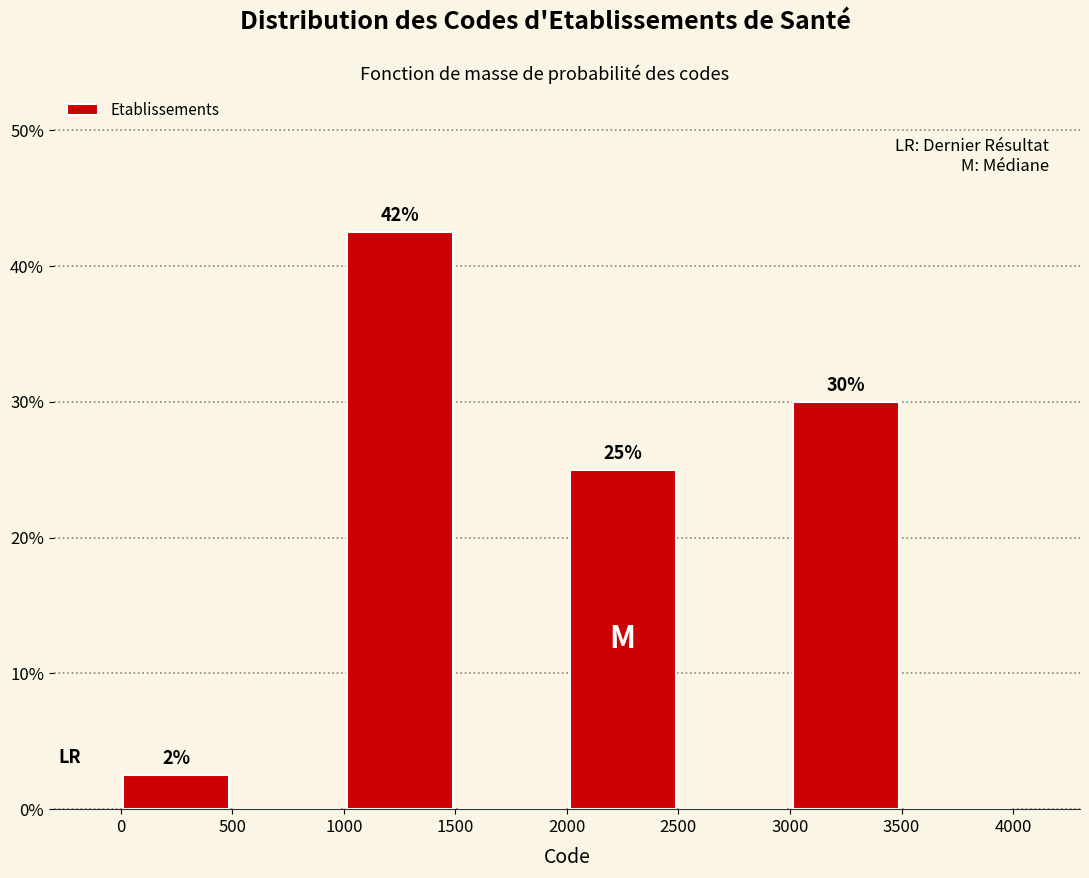

Over which range of the x-axis is the bar tallest?

1000 to 1500